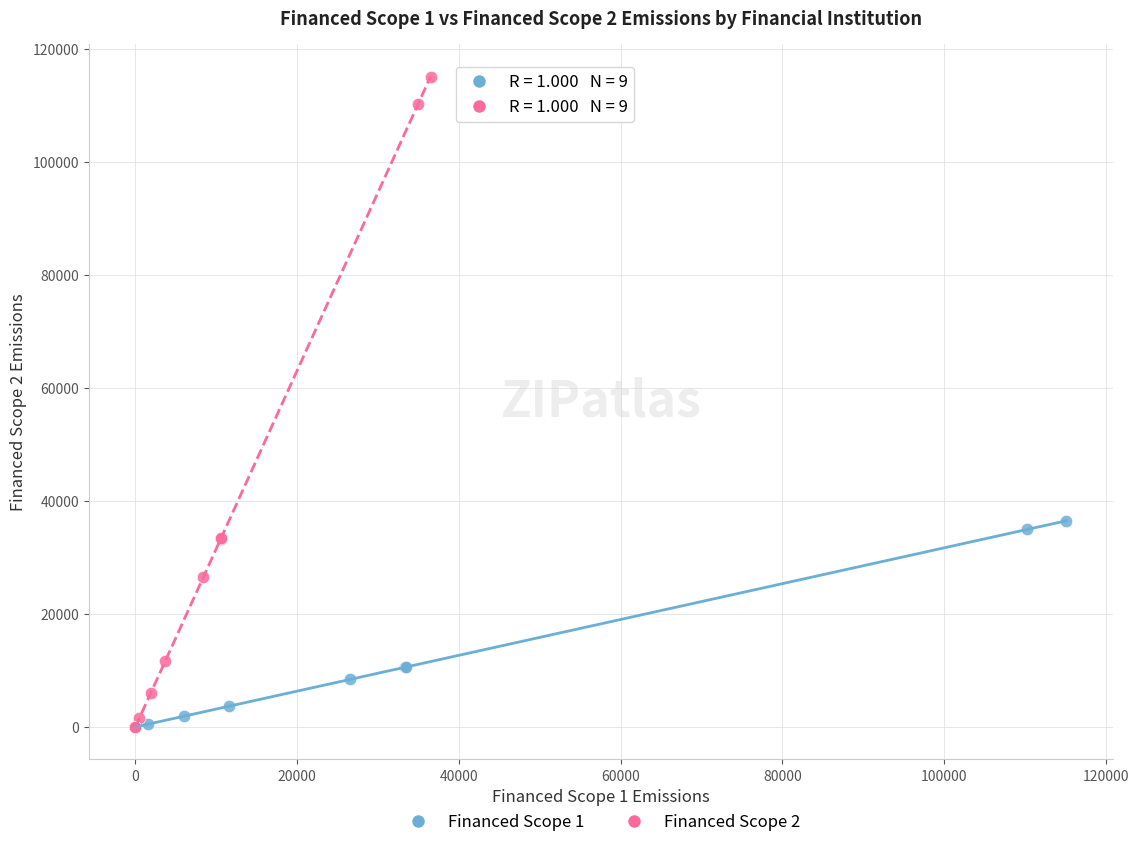

Which series has the widest spread of Y values?

Financed Scope 2